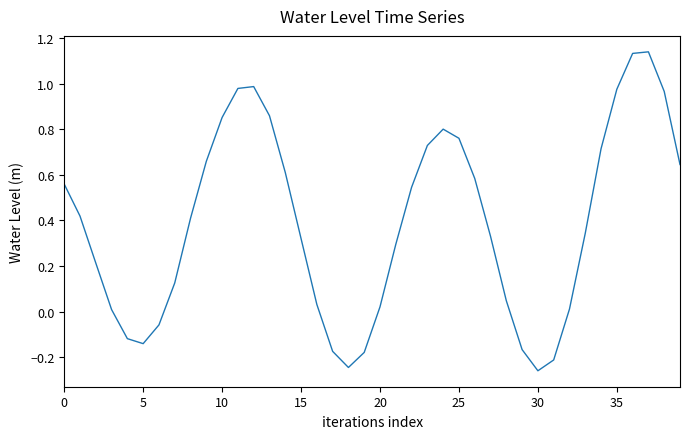

True or false: the data shows 1.7 at 35.

False